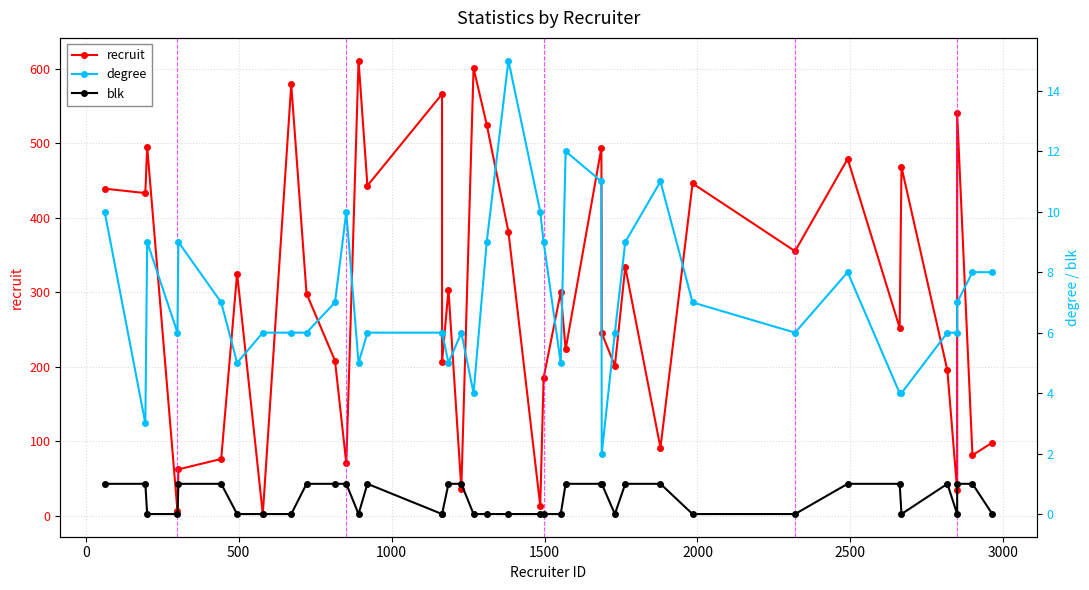

True or false: blk and recruit intersect in this chart.

False